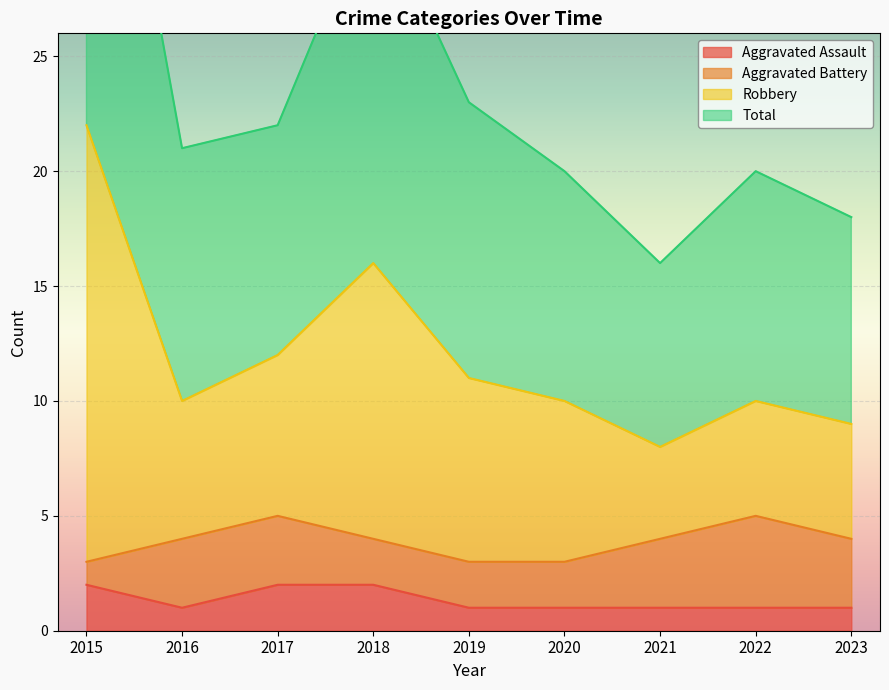

The value of Aggravated Assault at 2017 is 2. True or false?

True